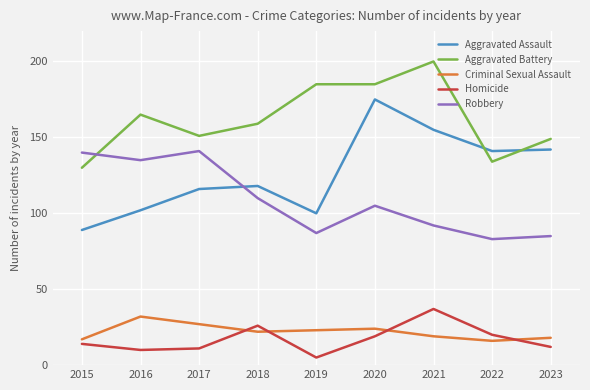

In Aggravated Assault, how many points are higher than both neighbors (excluding endpoints)?

2